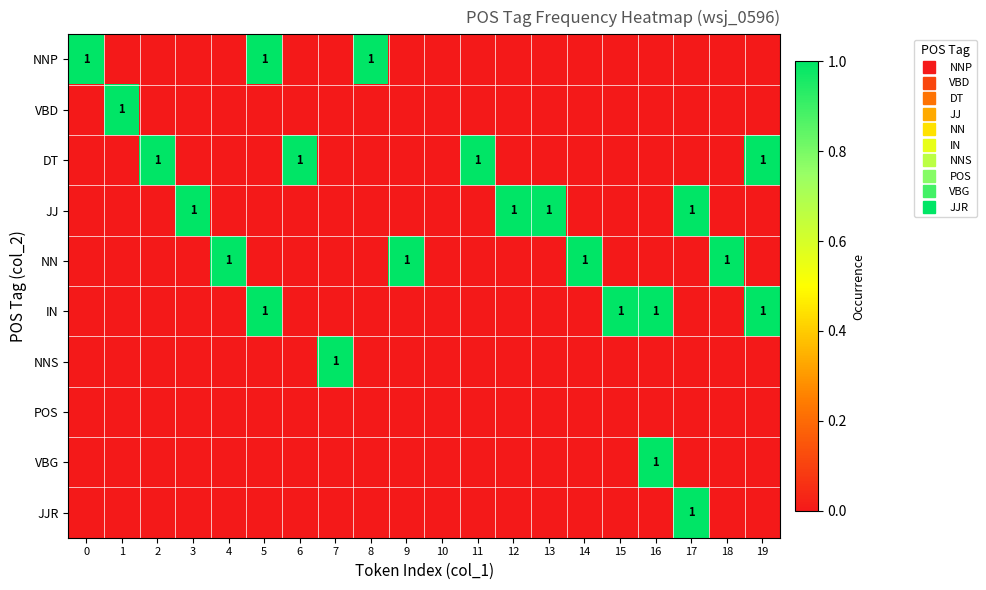

True or false: row_8 has a value of 0 at 1.

True